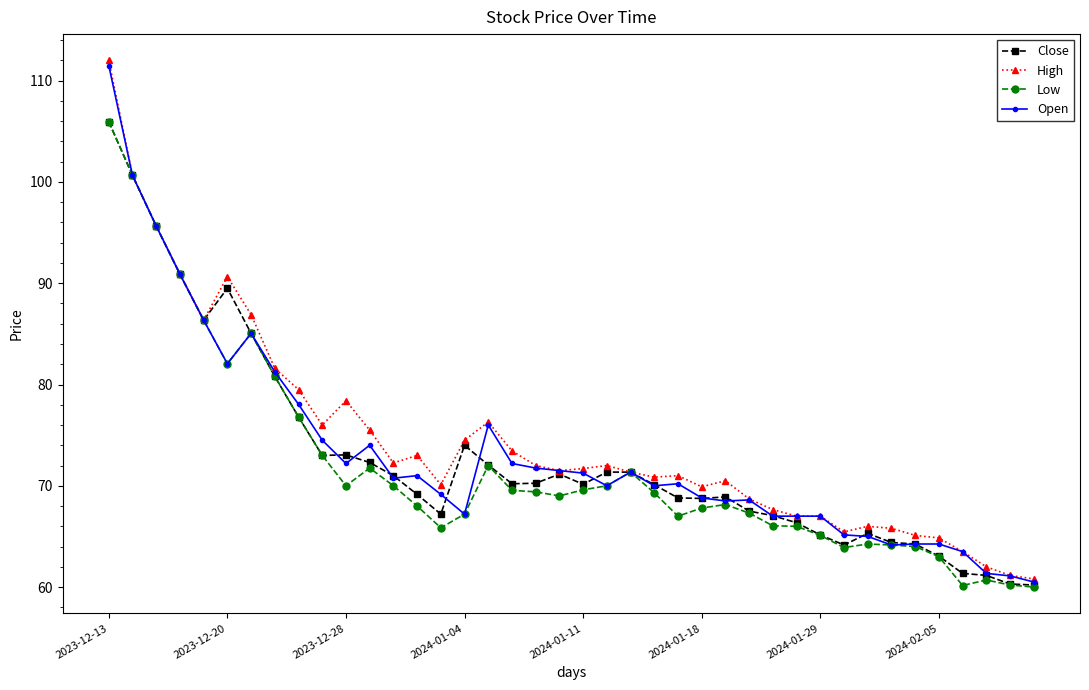

What is the average value of the Close series?

72.9